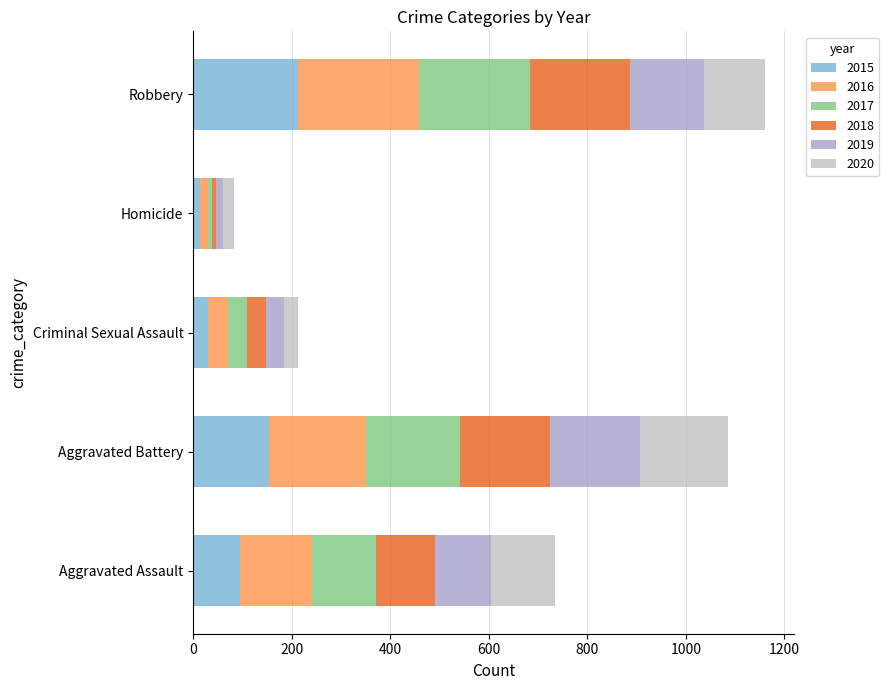

What is the highest value of the 2015 series?

212